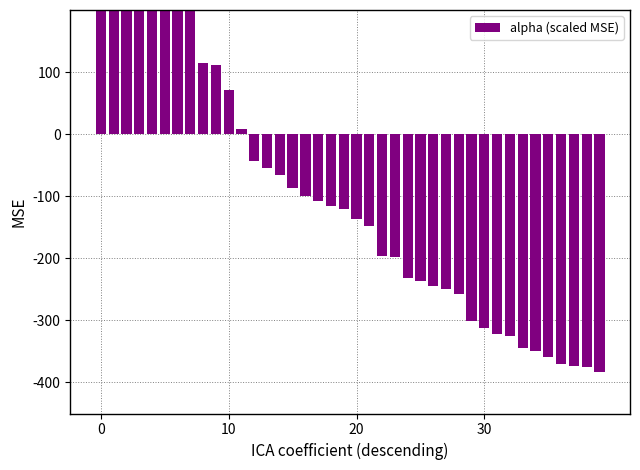

Count the number of values greater than -120.

19